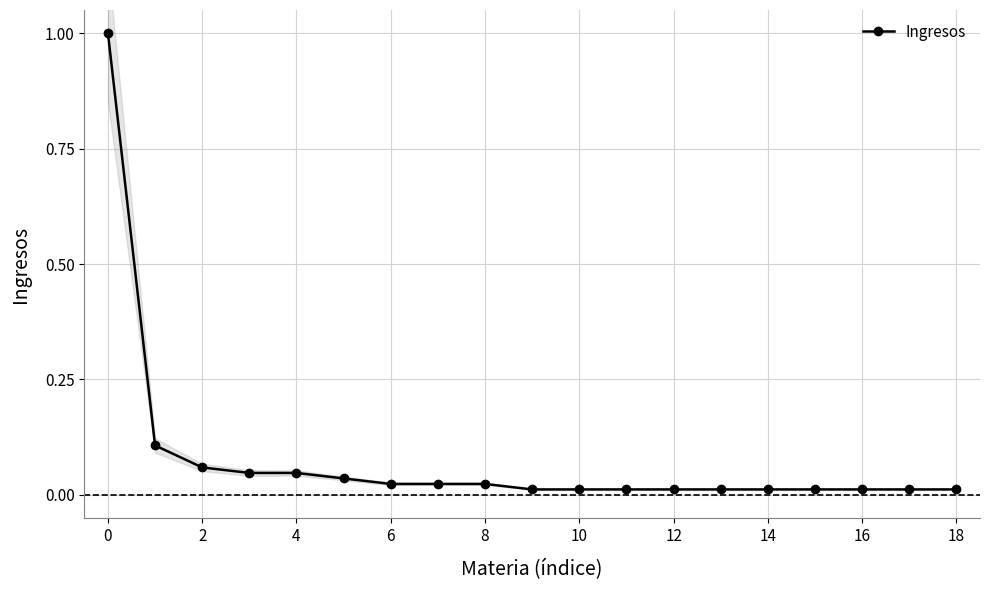

What is the label of the 19th point from the left?

18